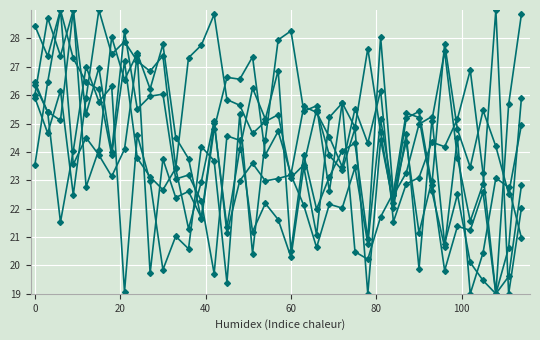

True or false: Sample X11 has a value of 5.0 at 40.

False